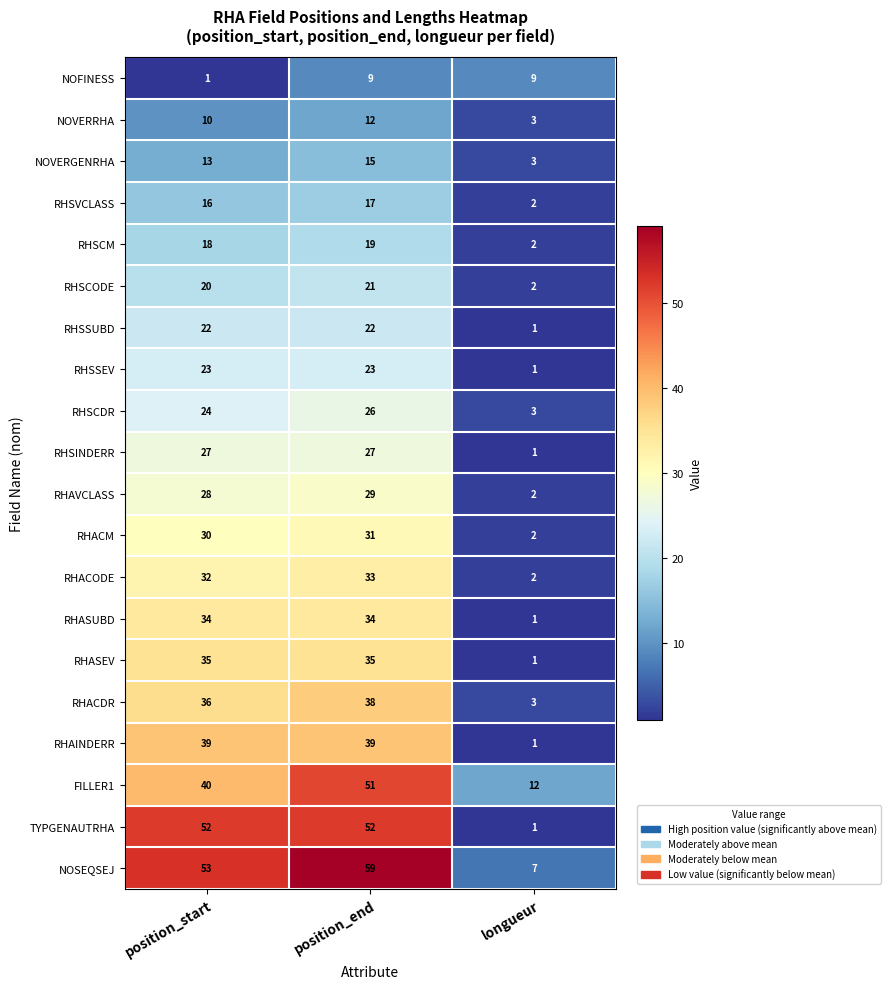

What is the highest value of the RHSCODE series?

21